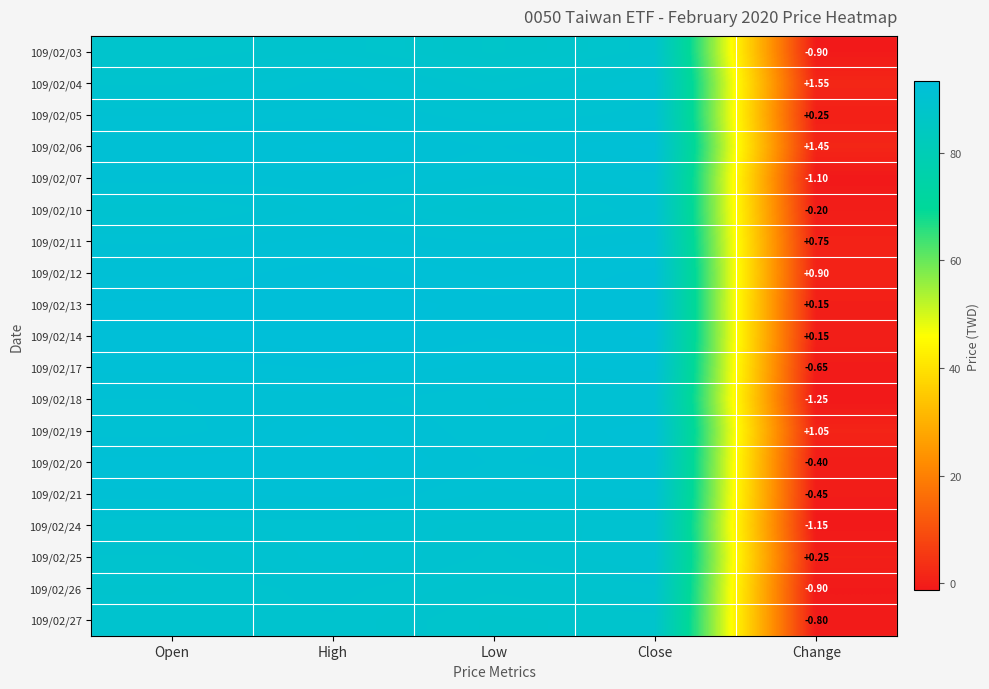

True or false: 109/02/19 has a value of 139.4 at Low.

False